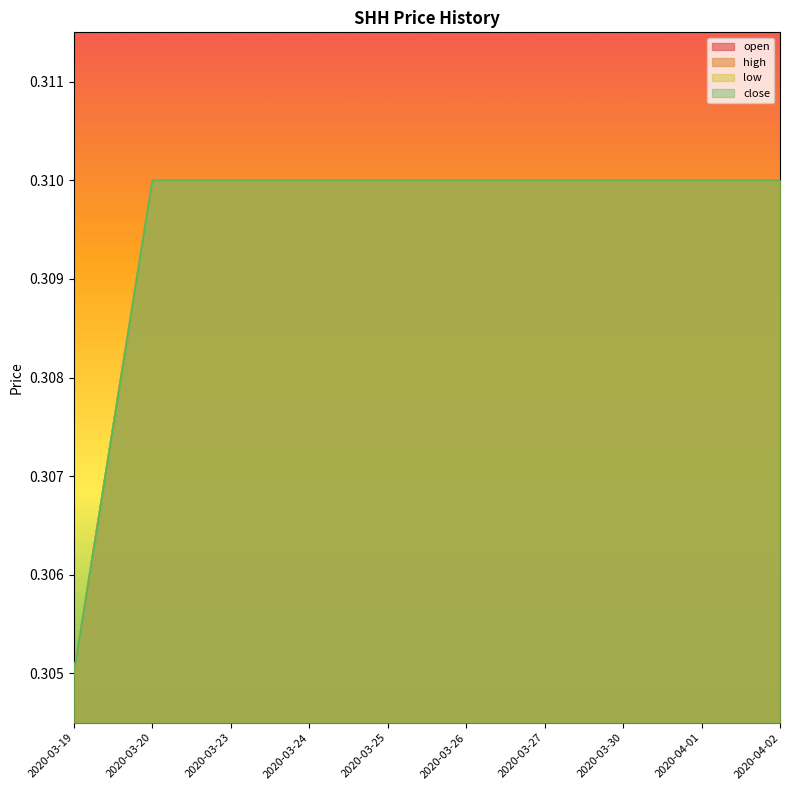

True or false: low has a value of 0.3 at 2020-03-26.

True